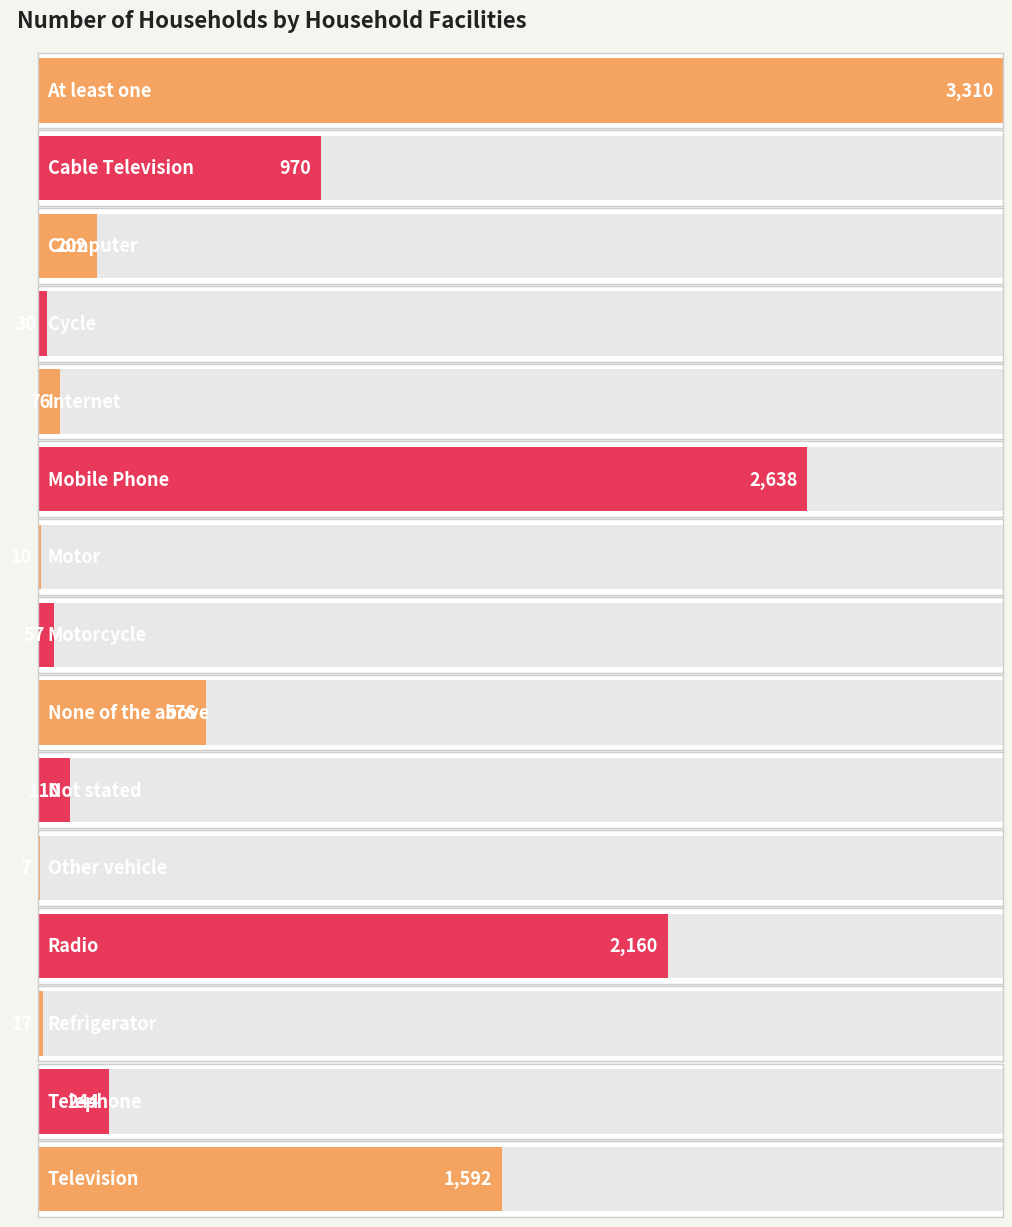

What is the average value?

800